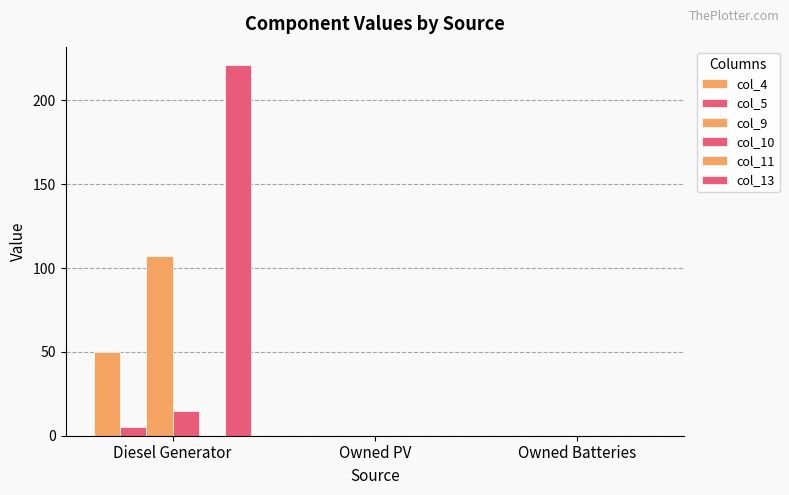

Reading left to right, extract all data points from this chart.

col_4: Diesel Generator=50	Owned PV=0	Owned Batteries=0
col_5: Diesel Generator=5	Owned PV=0	Owned Batteries=0
col_9: Diesel Generator=107	Owned PV=0	Owned Batteries=0
col_10: Diesel Generator=15	Owned PV=0	Owned Batteries=0
col_11: Diesel Generator=0	Owned PV=0	Owned Batteries=0
col_13: Diesel Generator=221	Owned PV=0	Owned Batteries=0